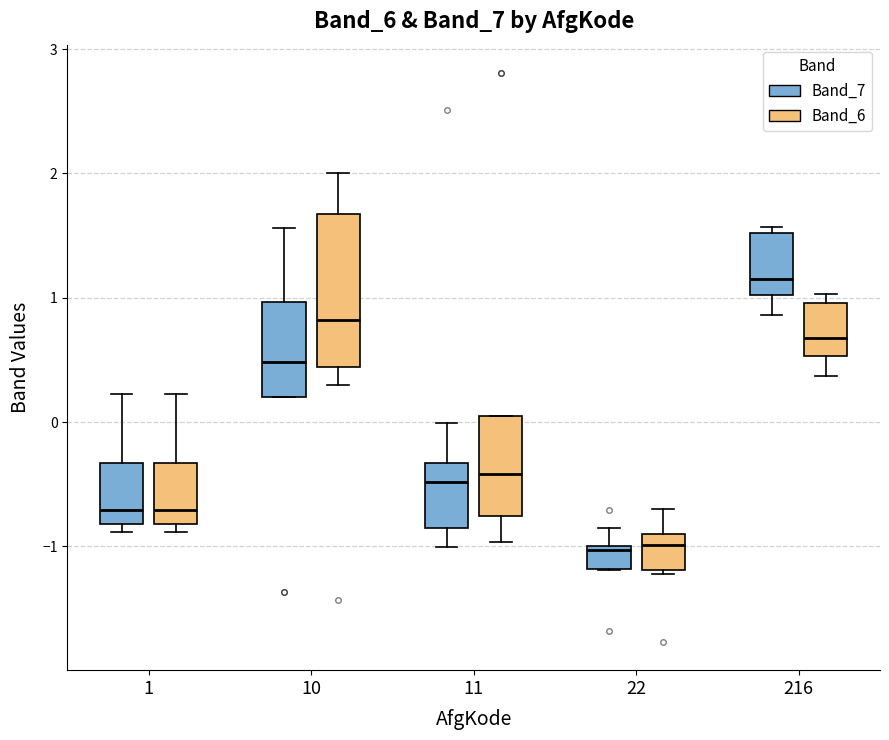

Which box has the highest median line?

216 (Band_7)